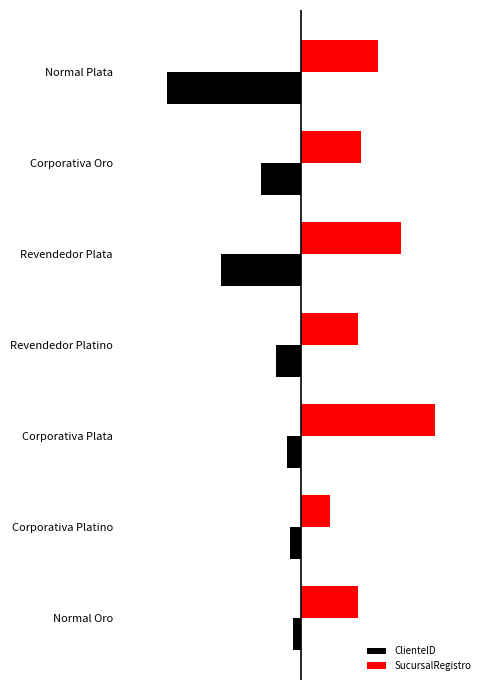

What are all the series names shown in the legend?

ClienteID, SucursalRegistro